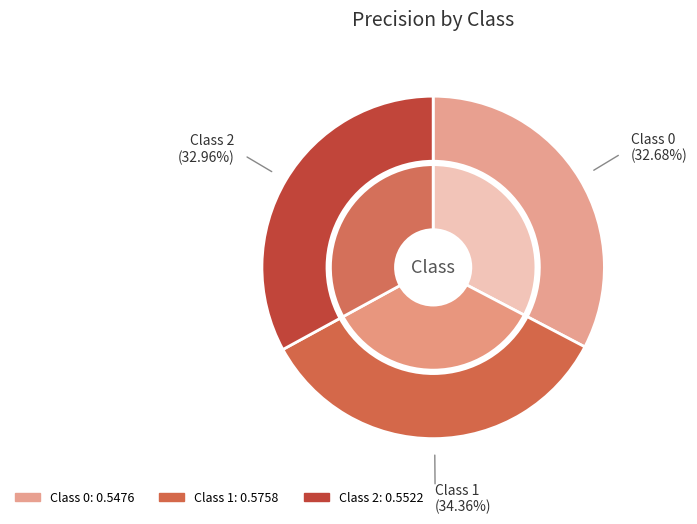

To the nearest percent, what is the difference between the largest and smallest slice percentages?

2%